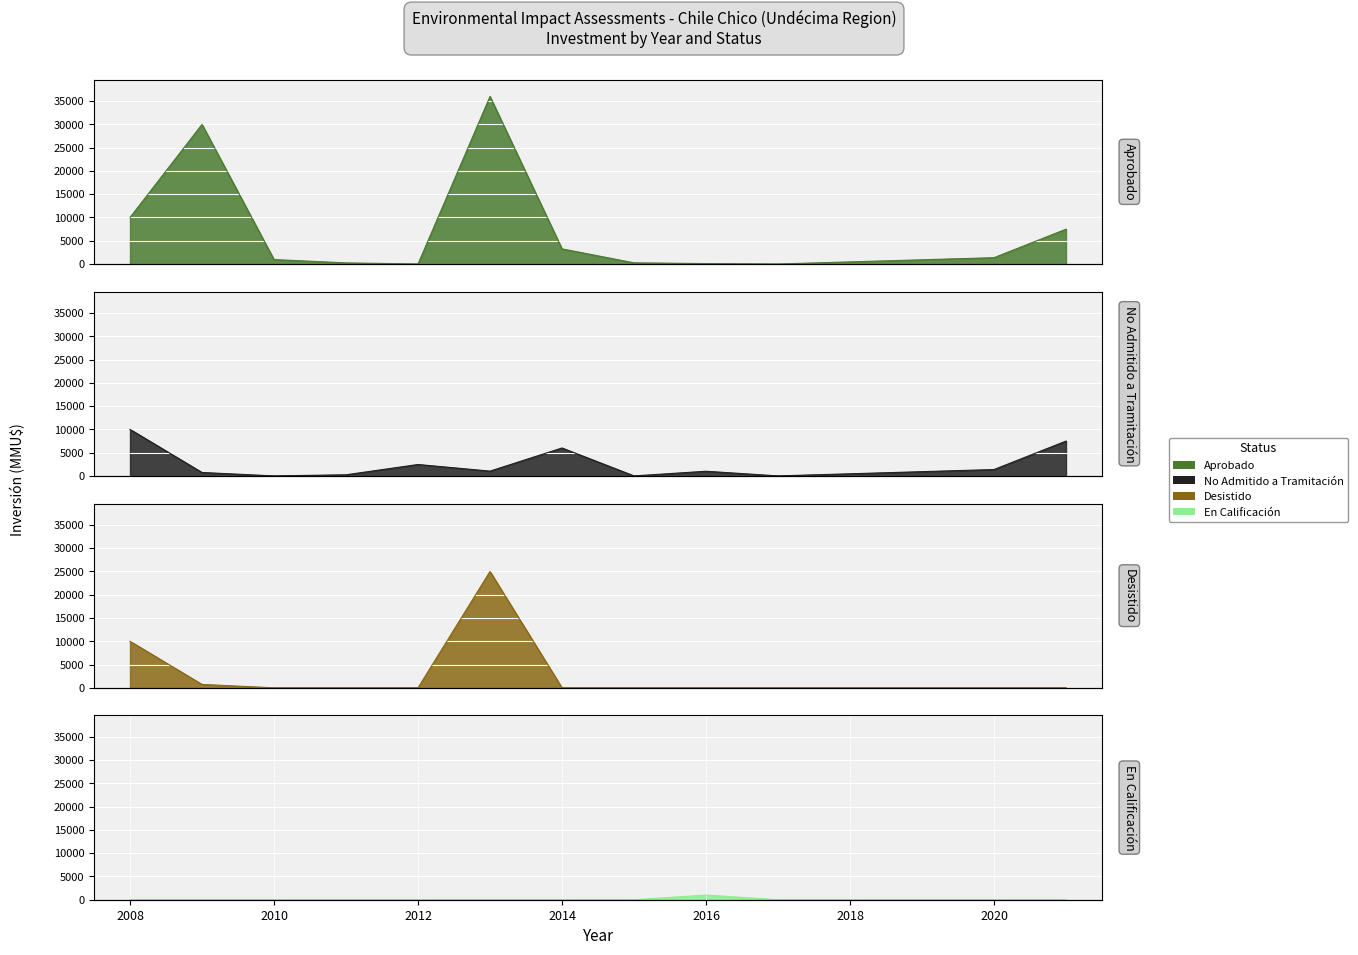

At how many categories does at least one series exceed 31385?

1